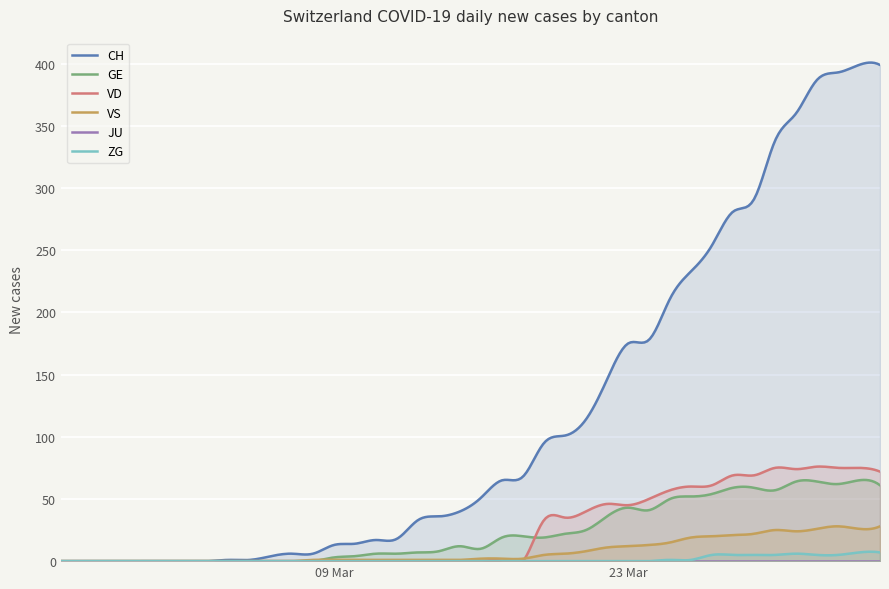

Which label corresponds to the largest value in the chart?

2020-04-03